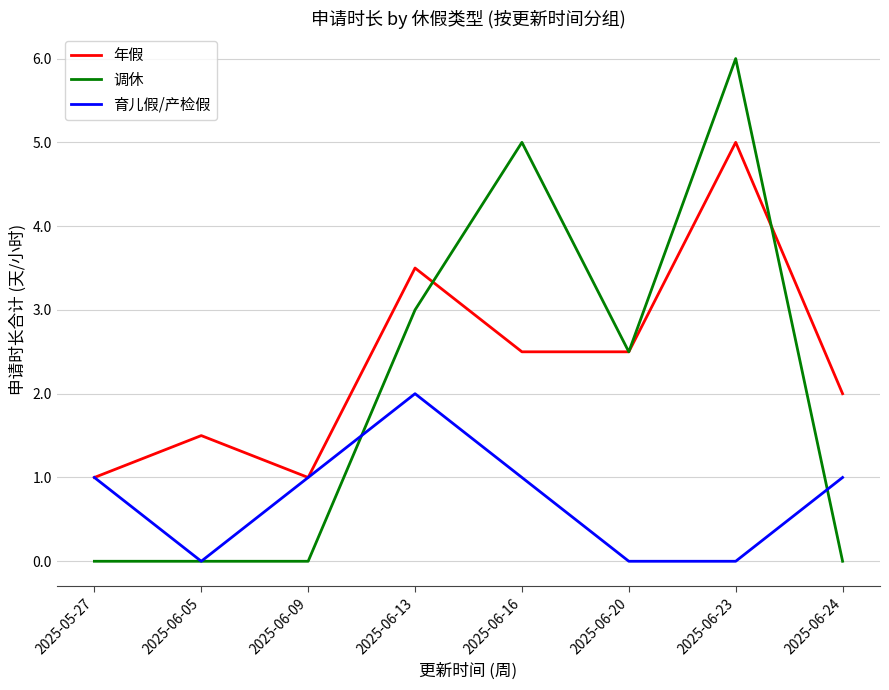

True or false: 调休 has a value of -3.4 at 2025-06-24.

False